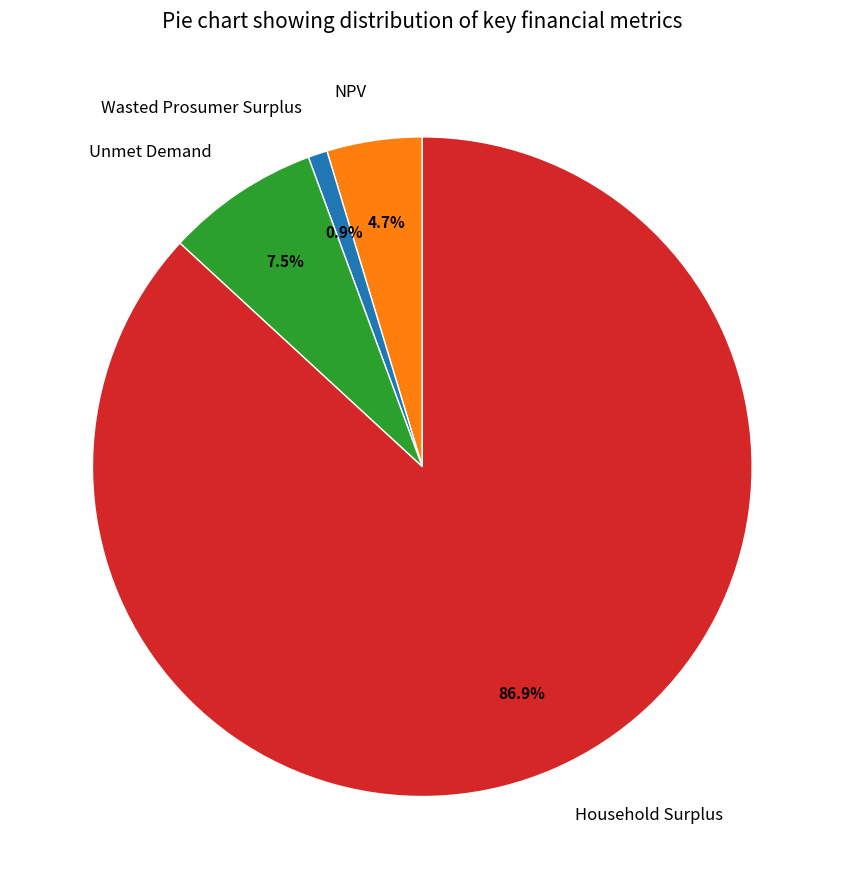

To the nearest percent, what is the difference between the largest and smallest slice percentages?

86%